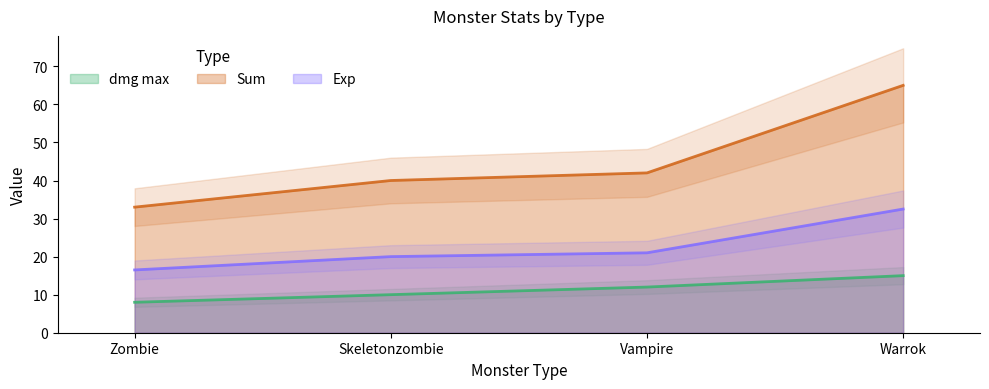

At how many categories does at least one series exceed 38?

3